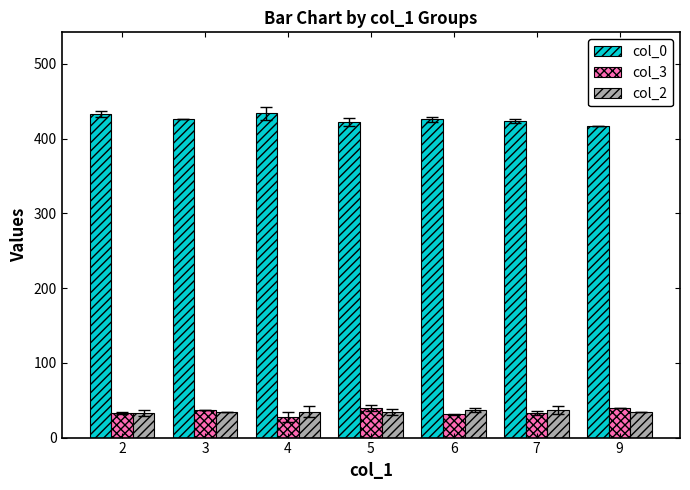

At how many categories does at least one series exceed 50?

7